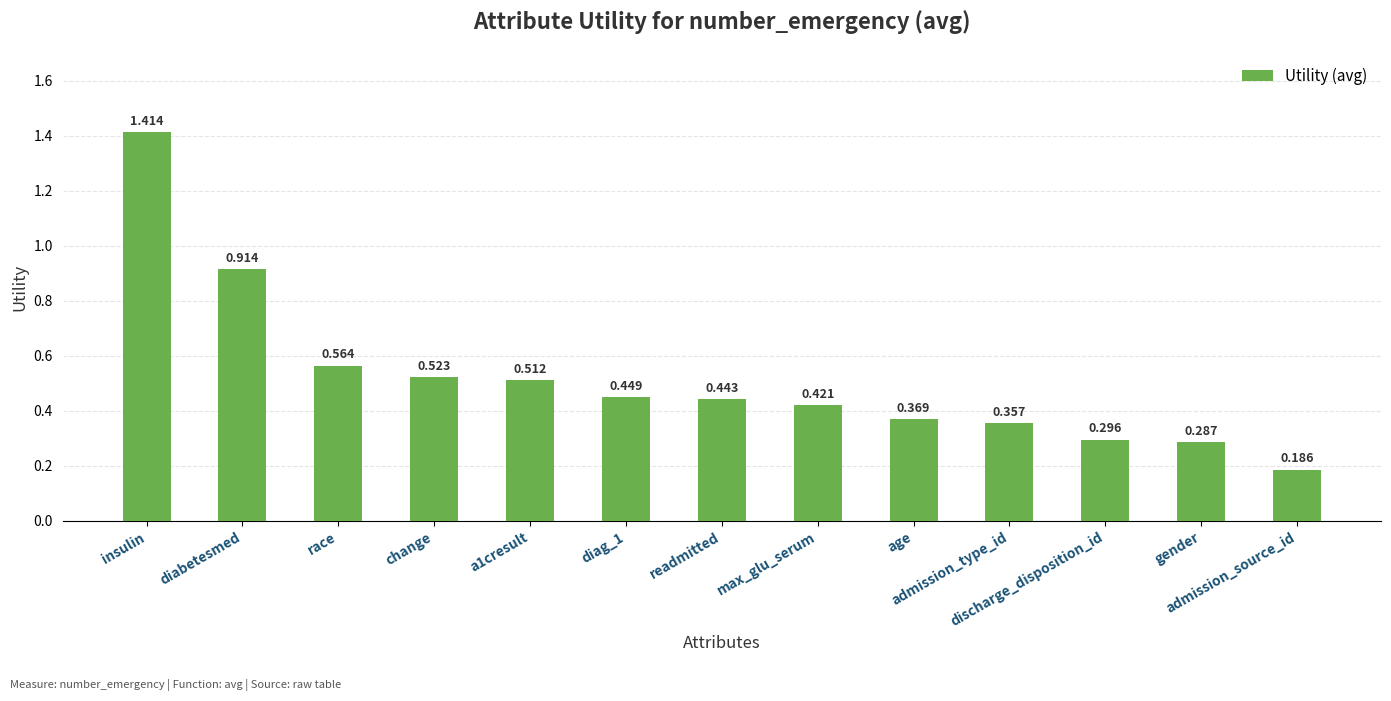

What is the sum of all values?

6.7